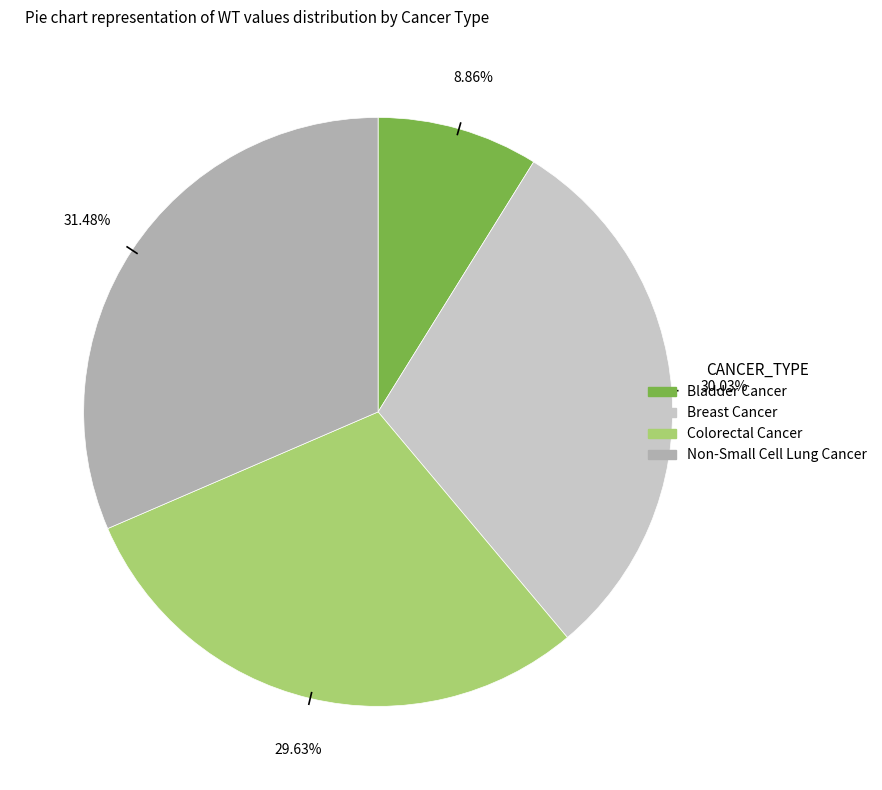

What is the largest slice in the pie chart?

Non-Small Cell Lung Cancer